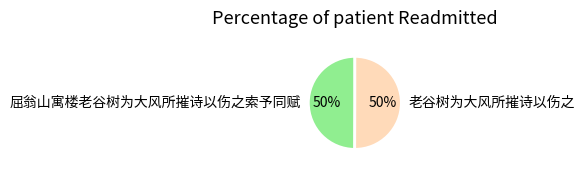

Is the sum of 屈翁山寓楼老谷树为大风所摧诗以伤之索予同赋 and 老谷树为大风所摧诗以伤之 greater than half?

Yes